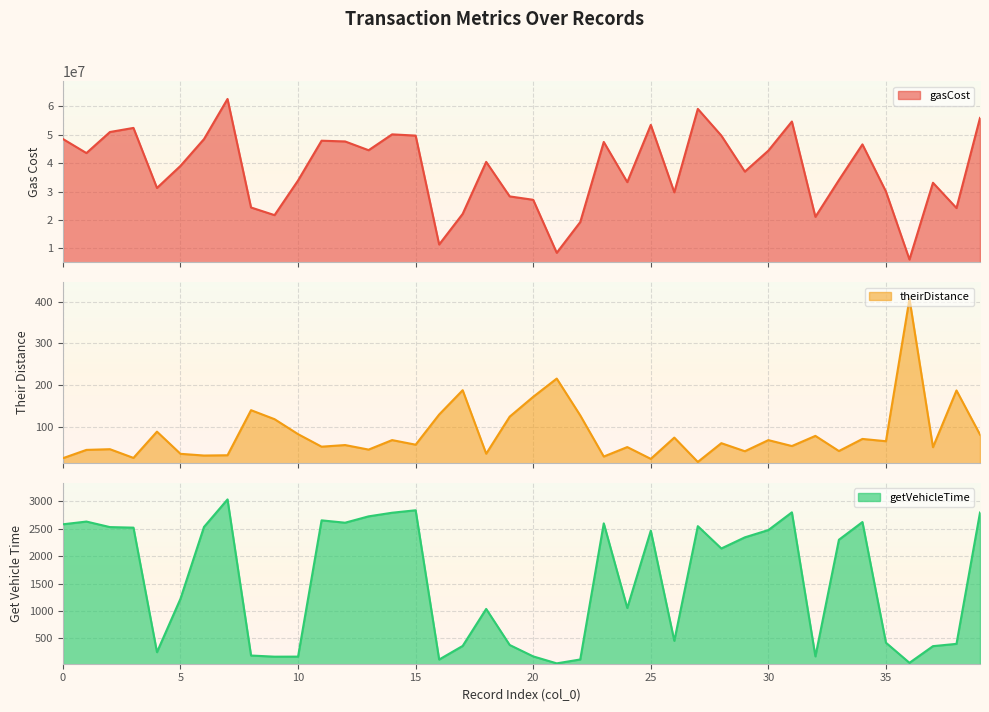

Which series has the widest spread of values?

gasCost